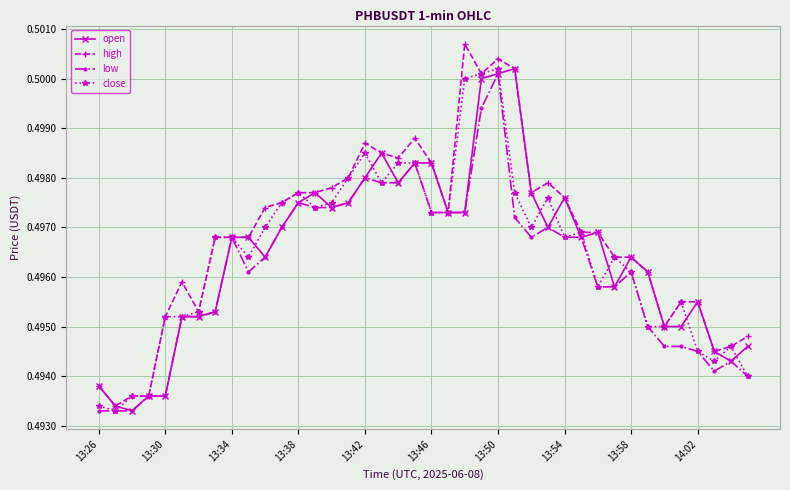

Count the close values in the range 0 to 1.

40